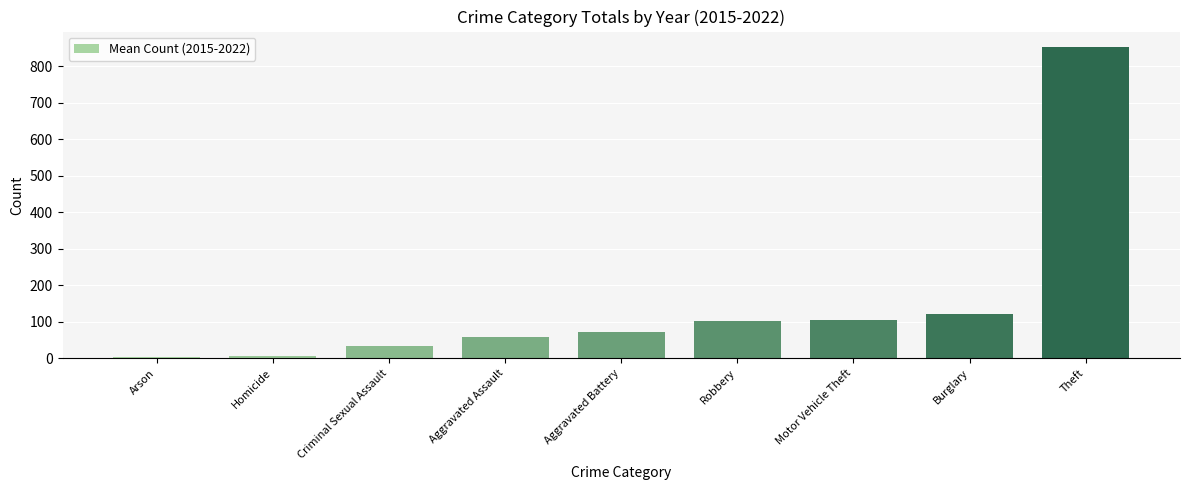

How many bars are there in total?

9